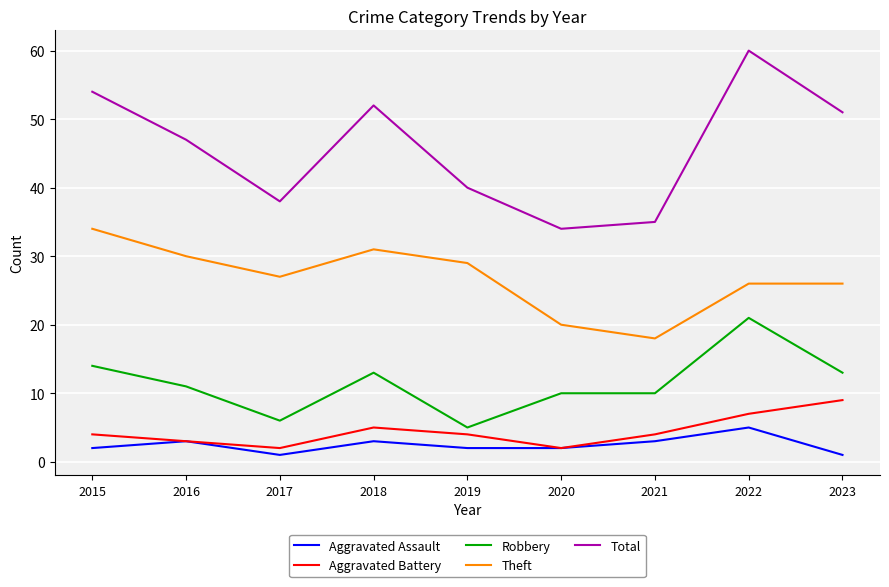

Reading left to right, extract all data points from this chart.

Aggravated Assault: 2	3	1	3	2	2	3	5	1
Aggravated Battery: 4	3	2	5	4	2	4	7	9
Robbery: 14	11	6	13	5	10	10	21	13
Theft: 34	30	27	31	29	20	18	26	26
Total: 54	47	38	52	40	34	35	60	51